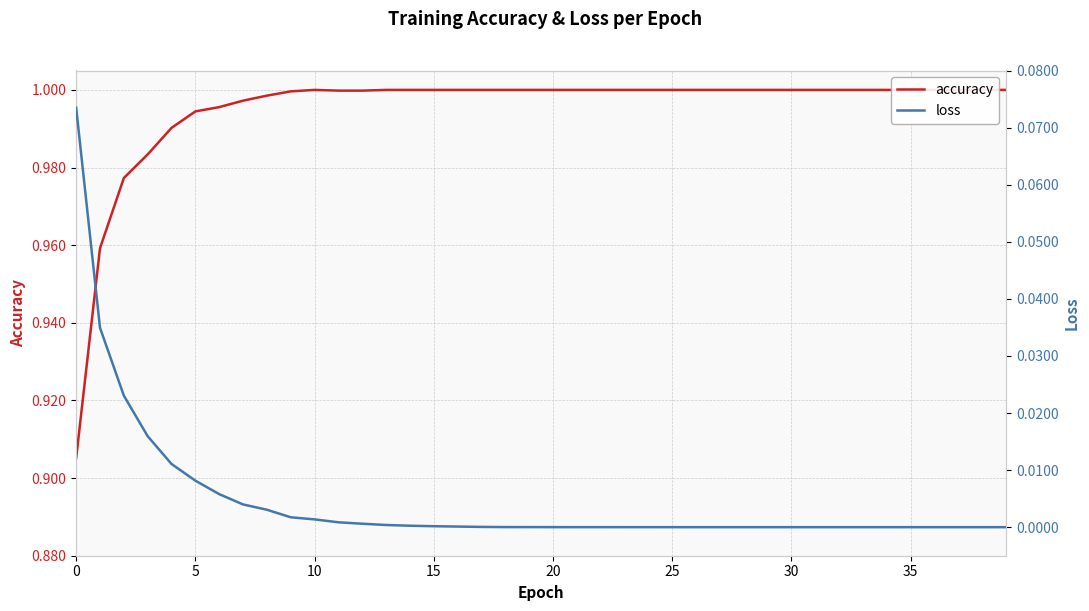

What is the label of the 18th point from the left?

17